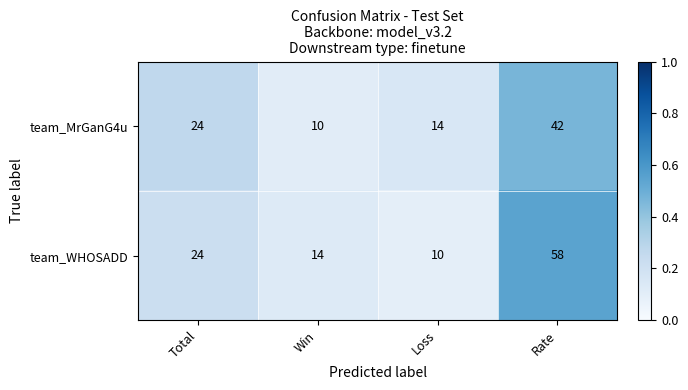

List the series in order of their overall mean, lowest first.

team_MrGanG4u, team_WHOSADD